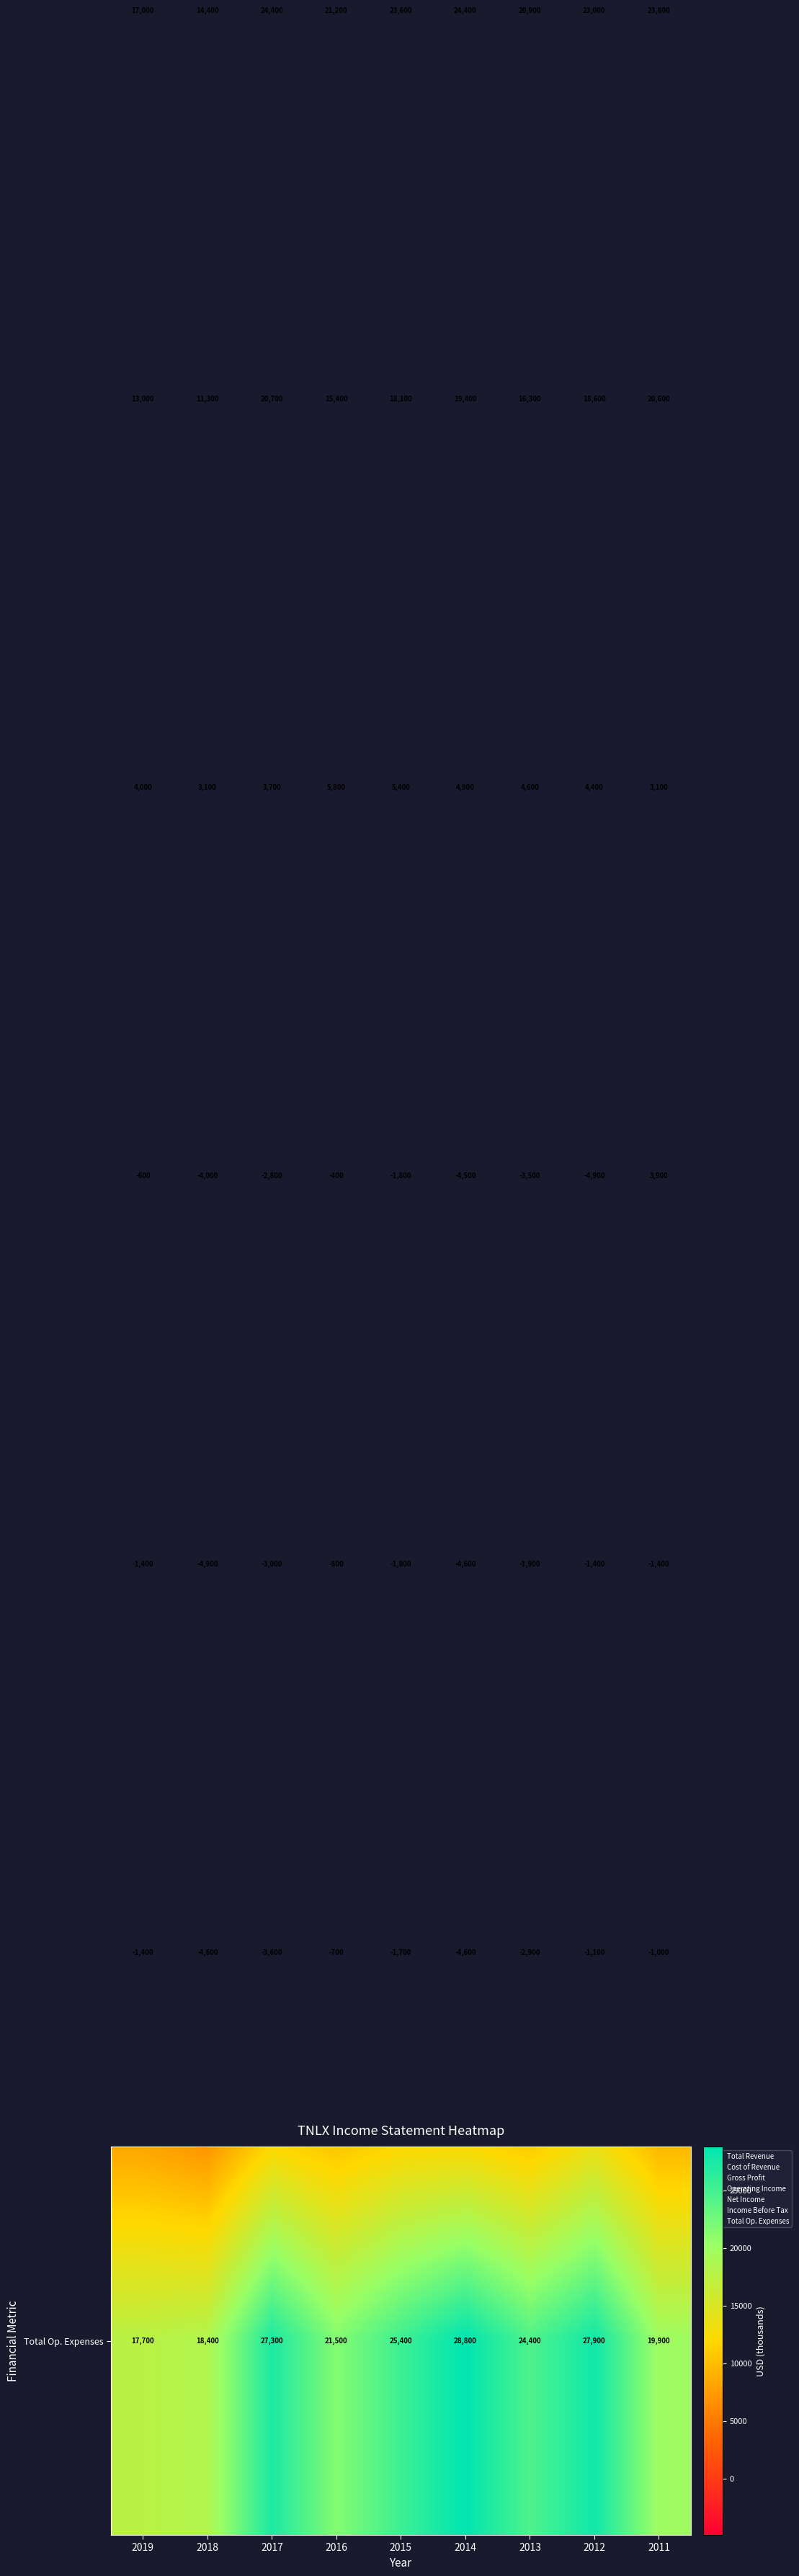

What is the difference between the highest and lowest values at 2017?

30900